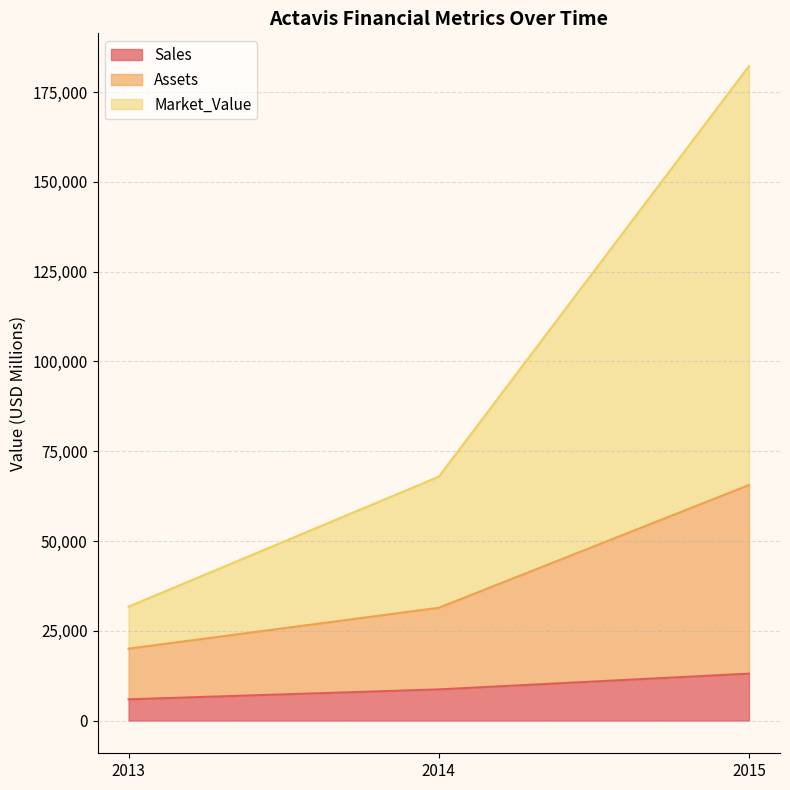

Does the chart have visible grid lines?

Yes